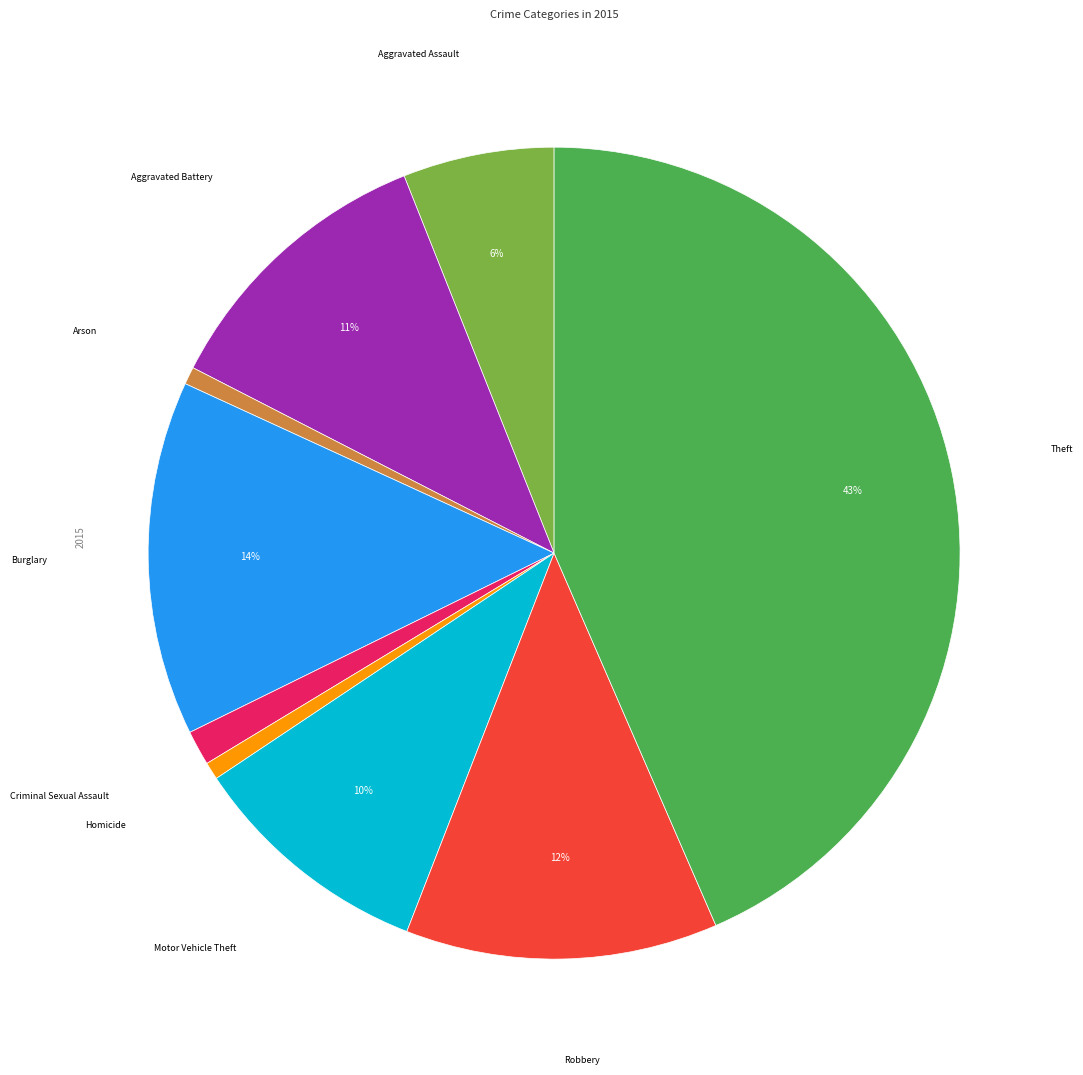

To the nearest percent, what is the average slice percentage?

11%